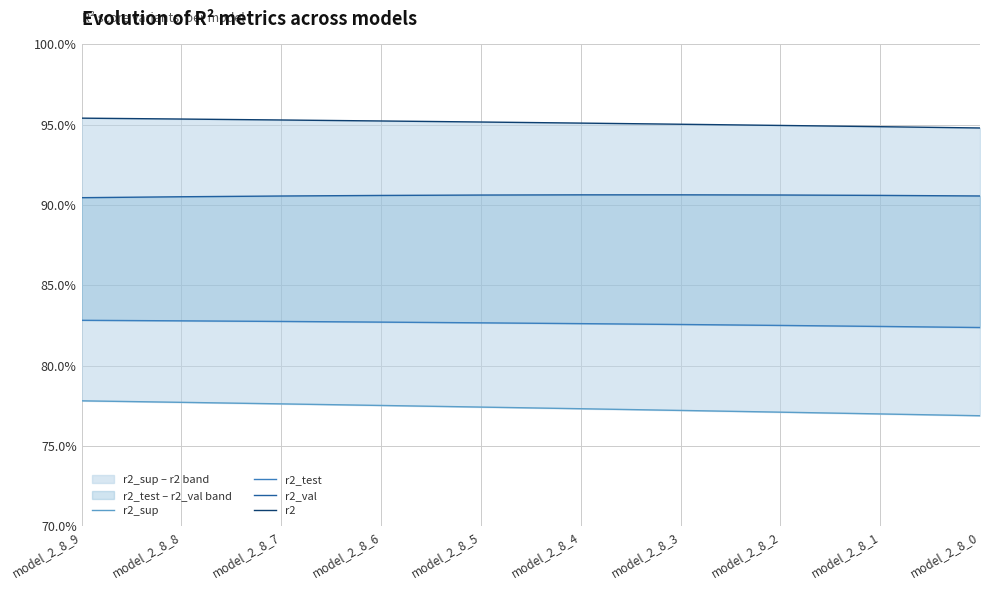

True or false: r2_val has a value of 0.9 at model_2_8_0.

True